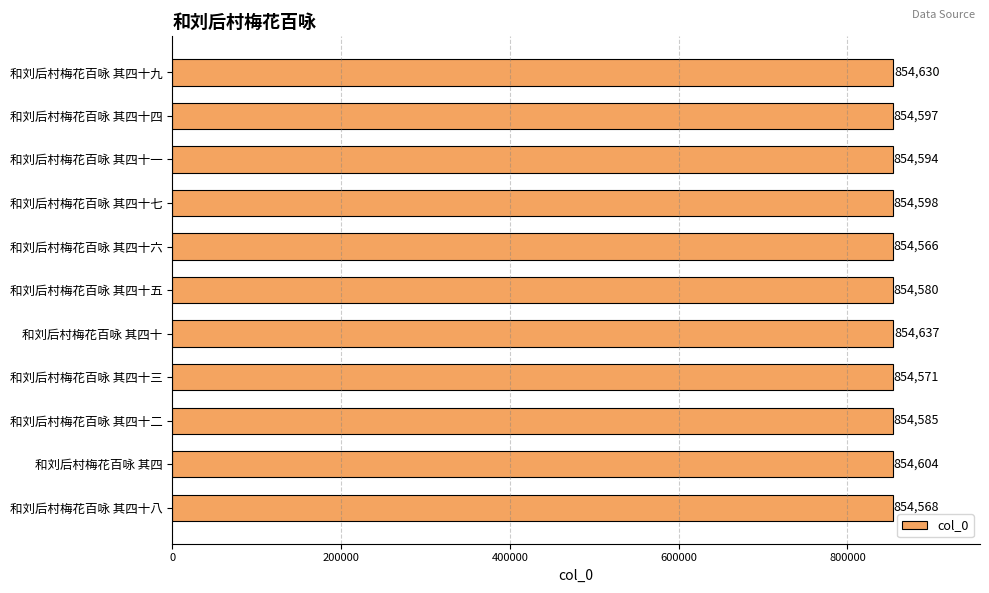

Reading top to bottom, what are all the values shown in this chart?

和刘后村梅花百咏 其四十九=854630	和刘后村梅花百咏 其四十四=854597	和刘后村梅花百咏 其四十一=854594	和刘后村梅花百咏 其四十七=854598	和刘后村梅花百咏 其四十六=854566	和刘后村梅花百咏 其四十五=854580	和刘后村梅花百咏 其四十=854637	和刘后村梅花百咏 其四十三=854571	和刘后村梅花百咏 其四十二=854585	和刘后村梅花百咏 其四=854604	和刘后村梅花百咏 其四十八=854568